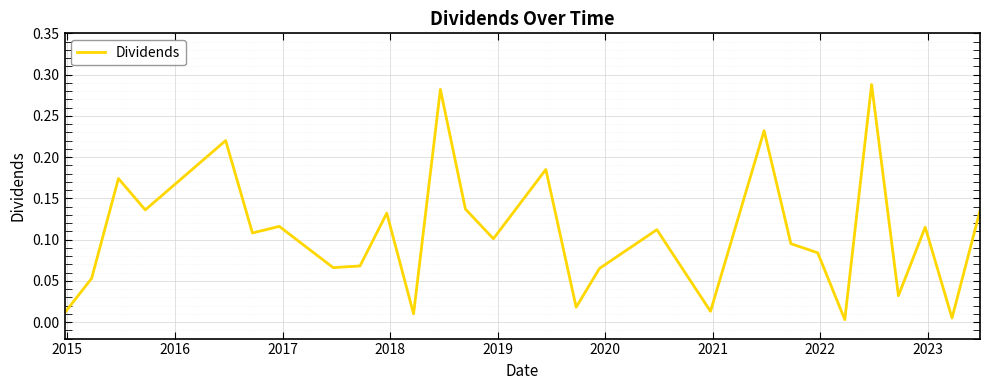

Is this an area chart (filled region under the line)?

No